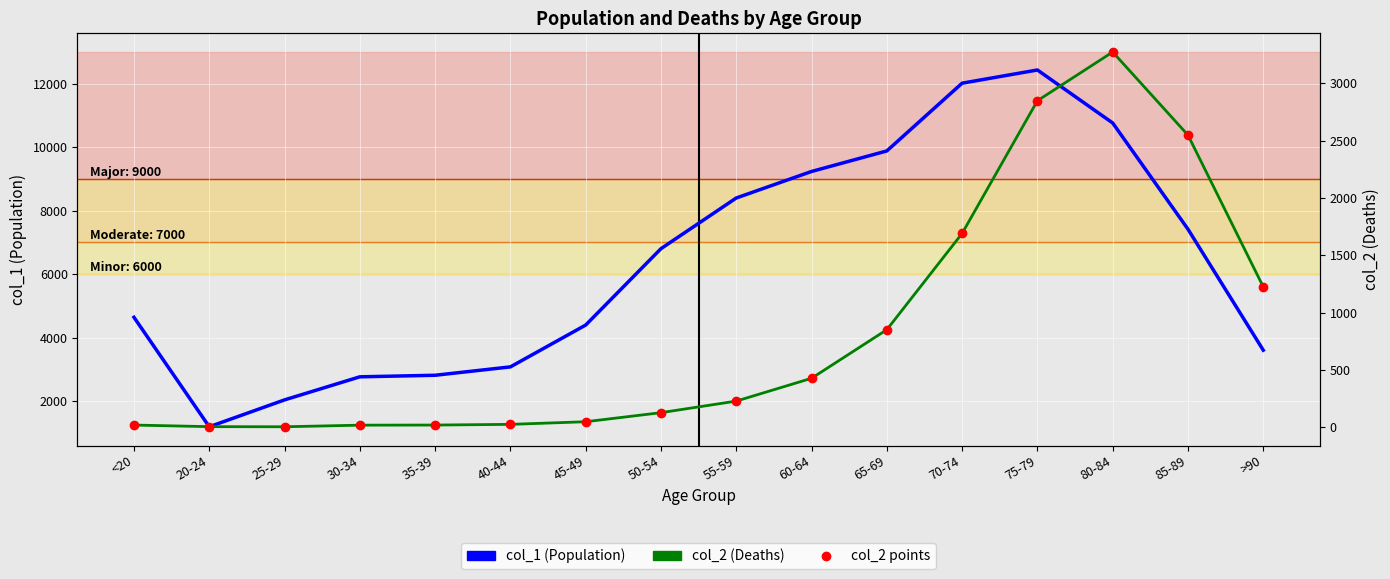

At which category does the chart reach its peak across all series?

75-79